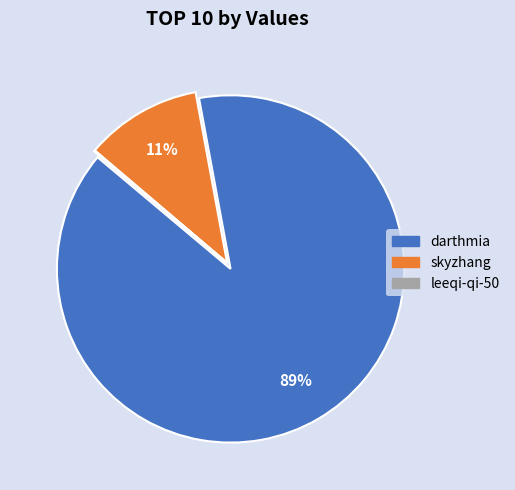

True or false: skyzhang accounts for 11% of the total.

True